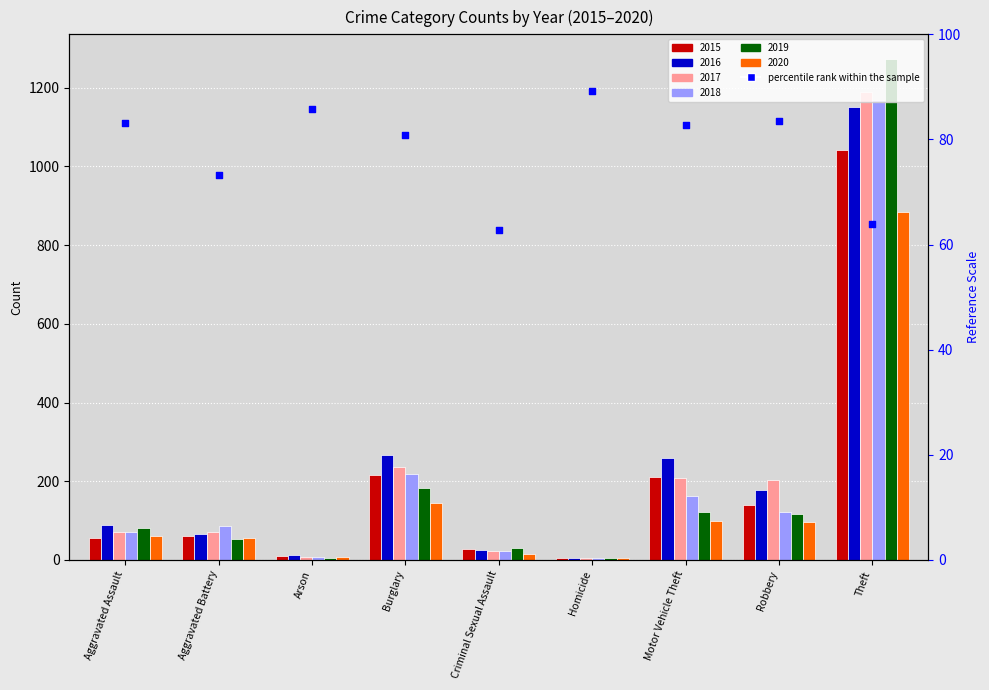

Approximately how many times larger is the value at Aggravated Battery compared to Theft?

1.1